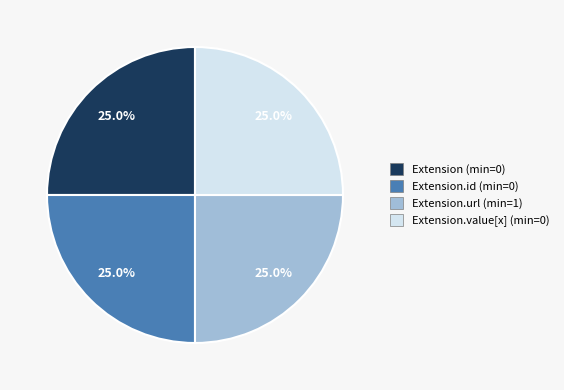

Is Extension.id (min=0) the majority of the pie?

No